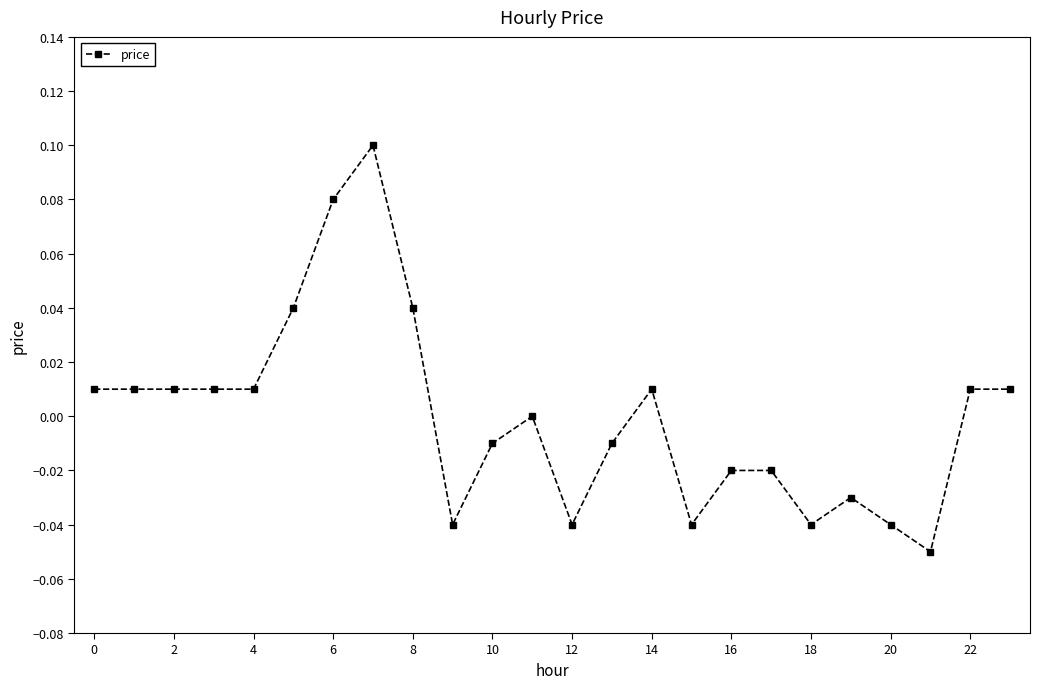

True or false: the data has more than 2 interior local peaks.

True